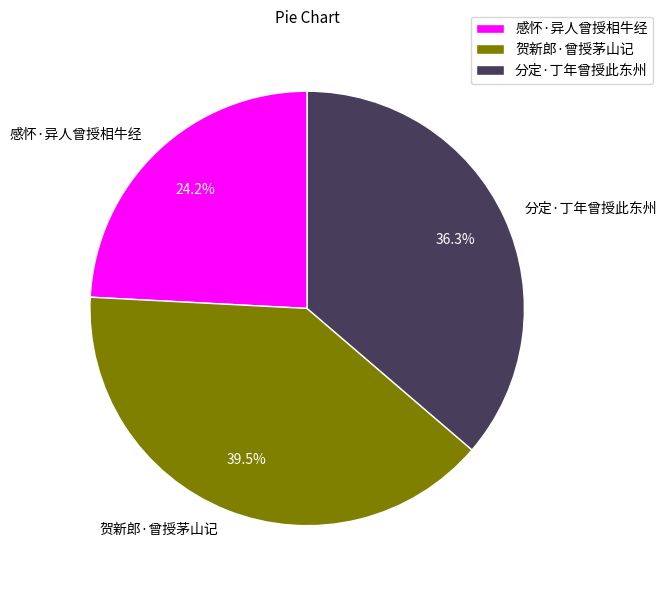

To the nearest percent, what is the average slice percentage?

33%